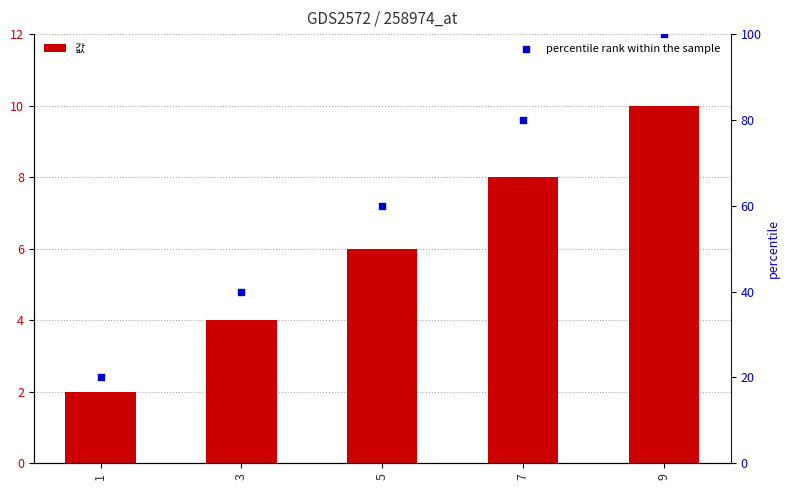

Which series contains the highest Y value?

percentile rank within the sample